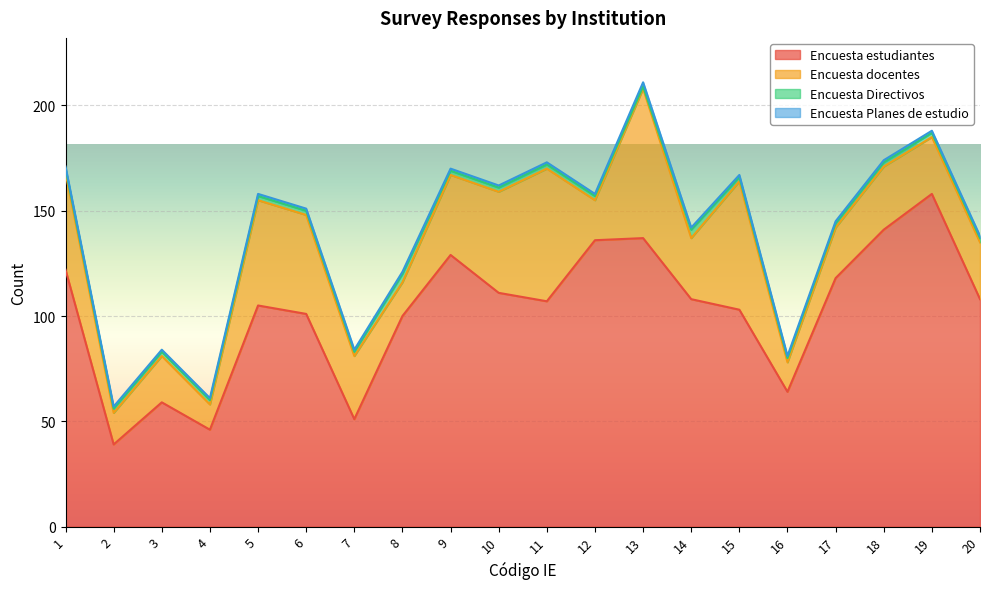

What is the difference between the maximum and minimum values in the Encuesta Directivos series?

3